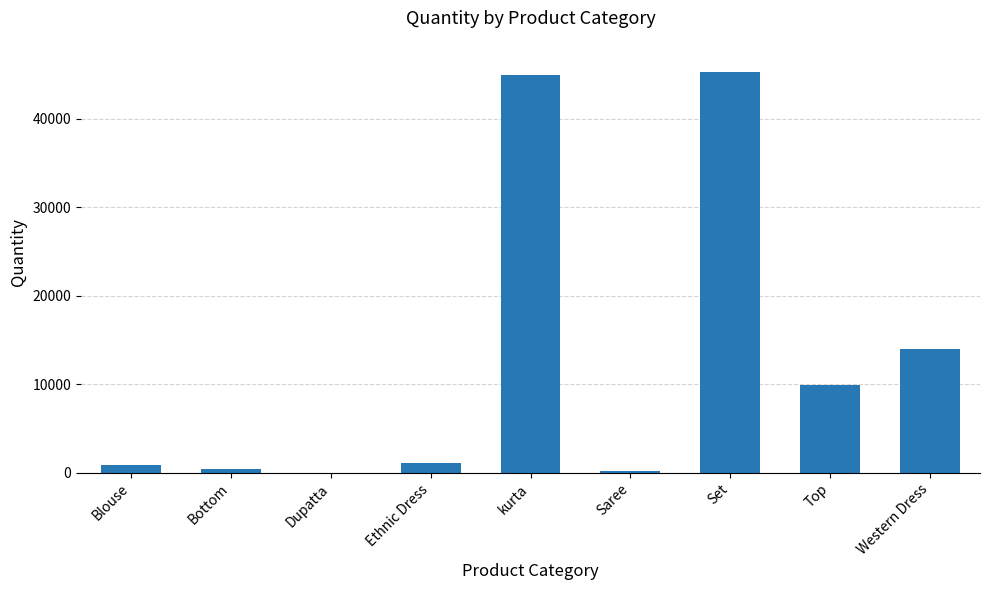

Which has a higher value, Blouse or kurta?

kurta